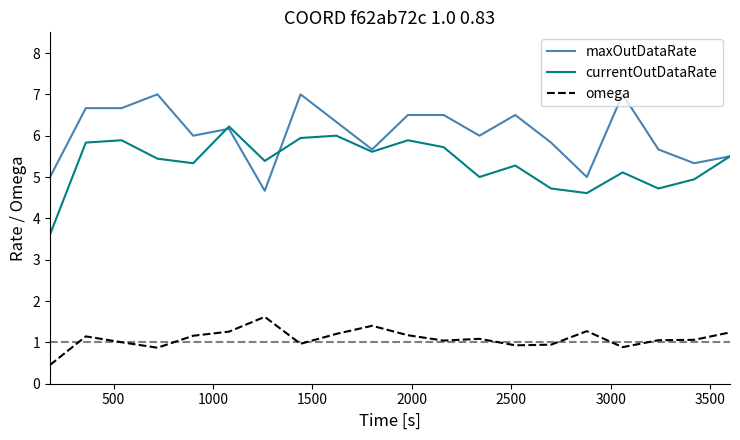

List the series in order of their peak value, lowest first.

omega, currentOutDataRate, maxOutDataRate